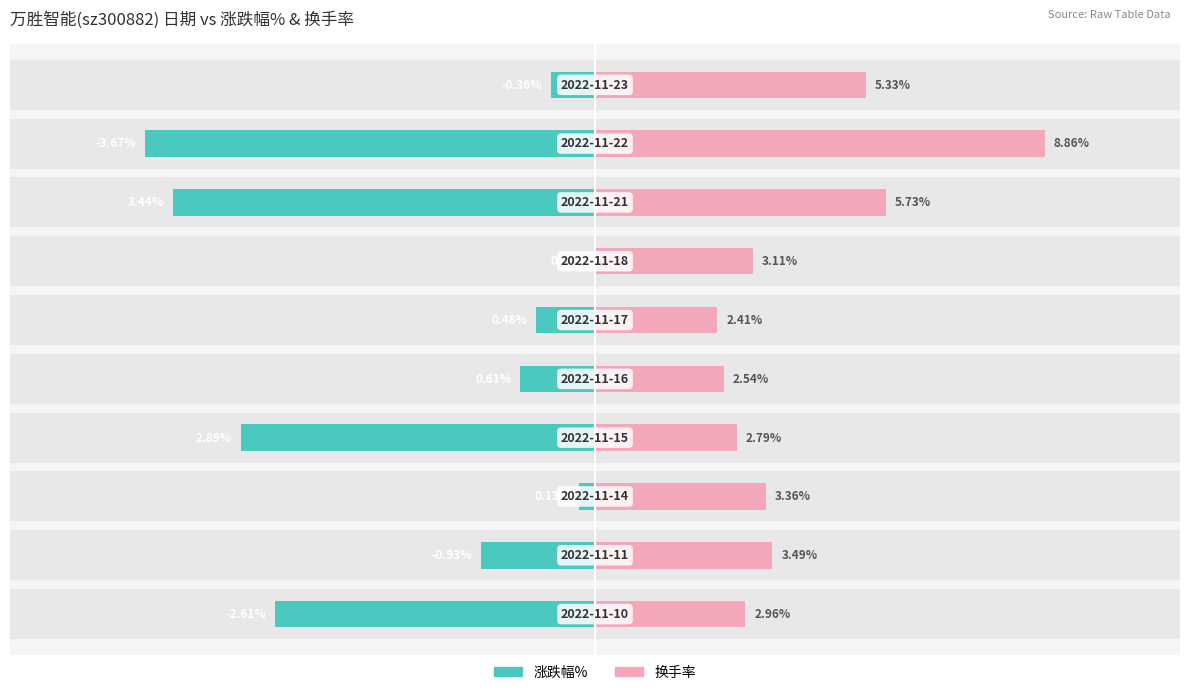

Does the chart contain stacked bars?

No